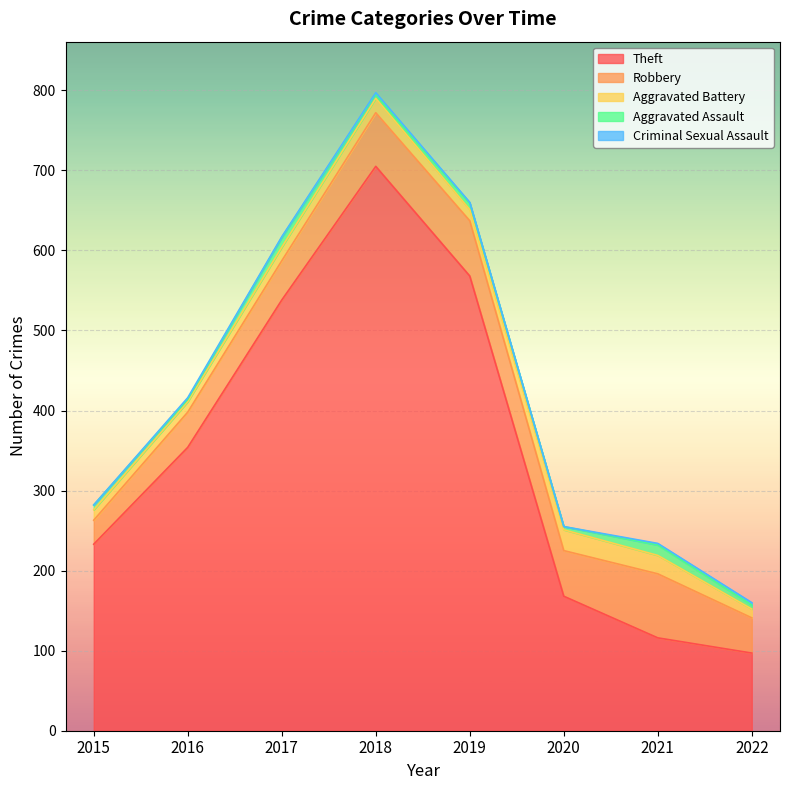

Which category has the highest value in the Theft series?

2018